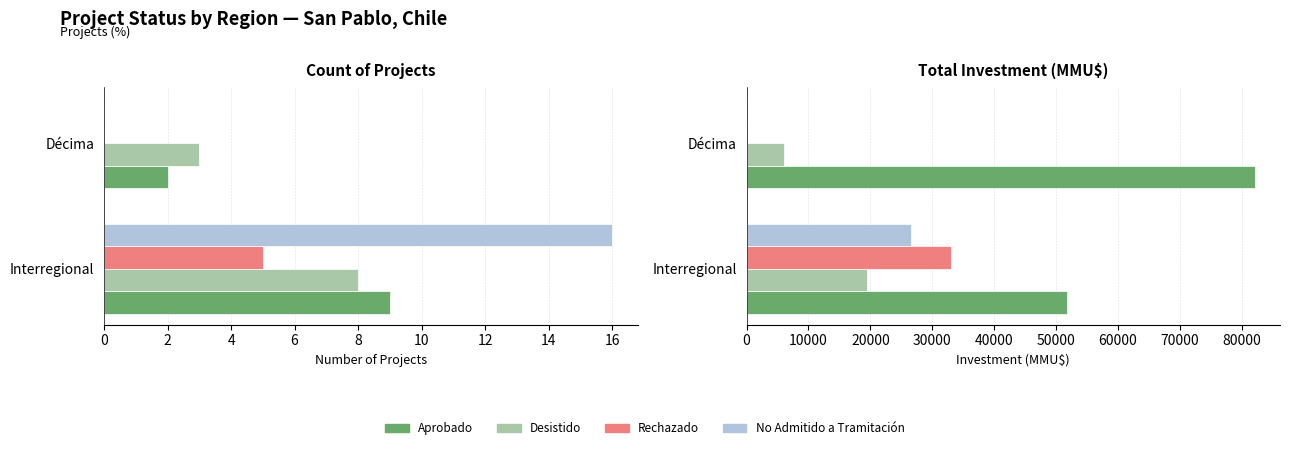

What is the difference between the maximum and minimum values in the Rechazado series?

33000